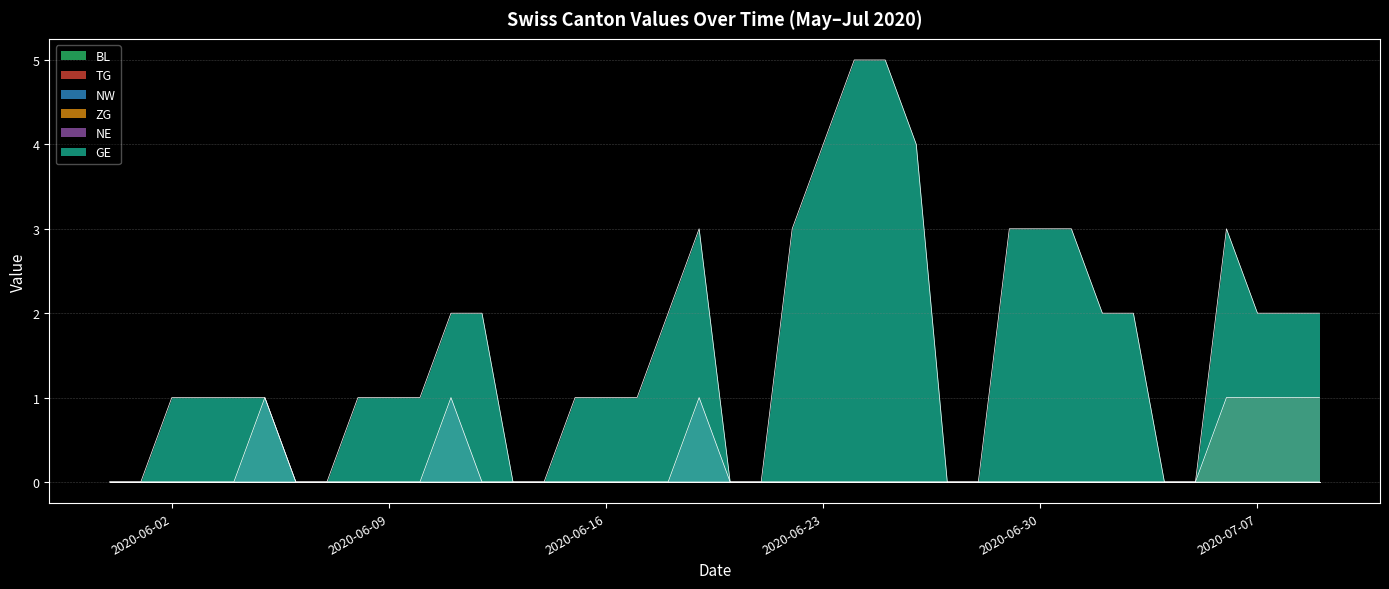

True or false: NE and TG cross at least once.

False